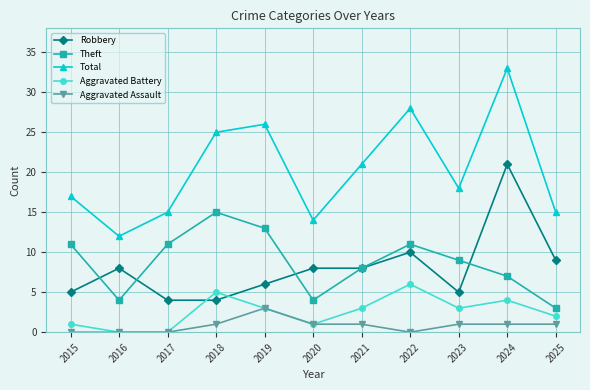

True or false: Aggravated Assault and Total intersect in this chart.

False